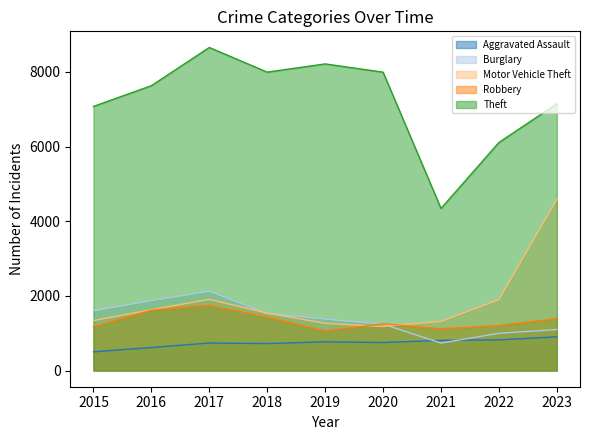

How many times do Motor Vehicle Theft and Burglary cross each other?

3